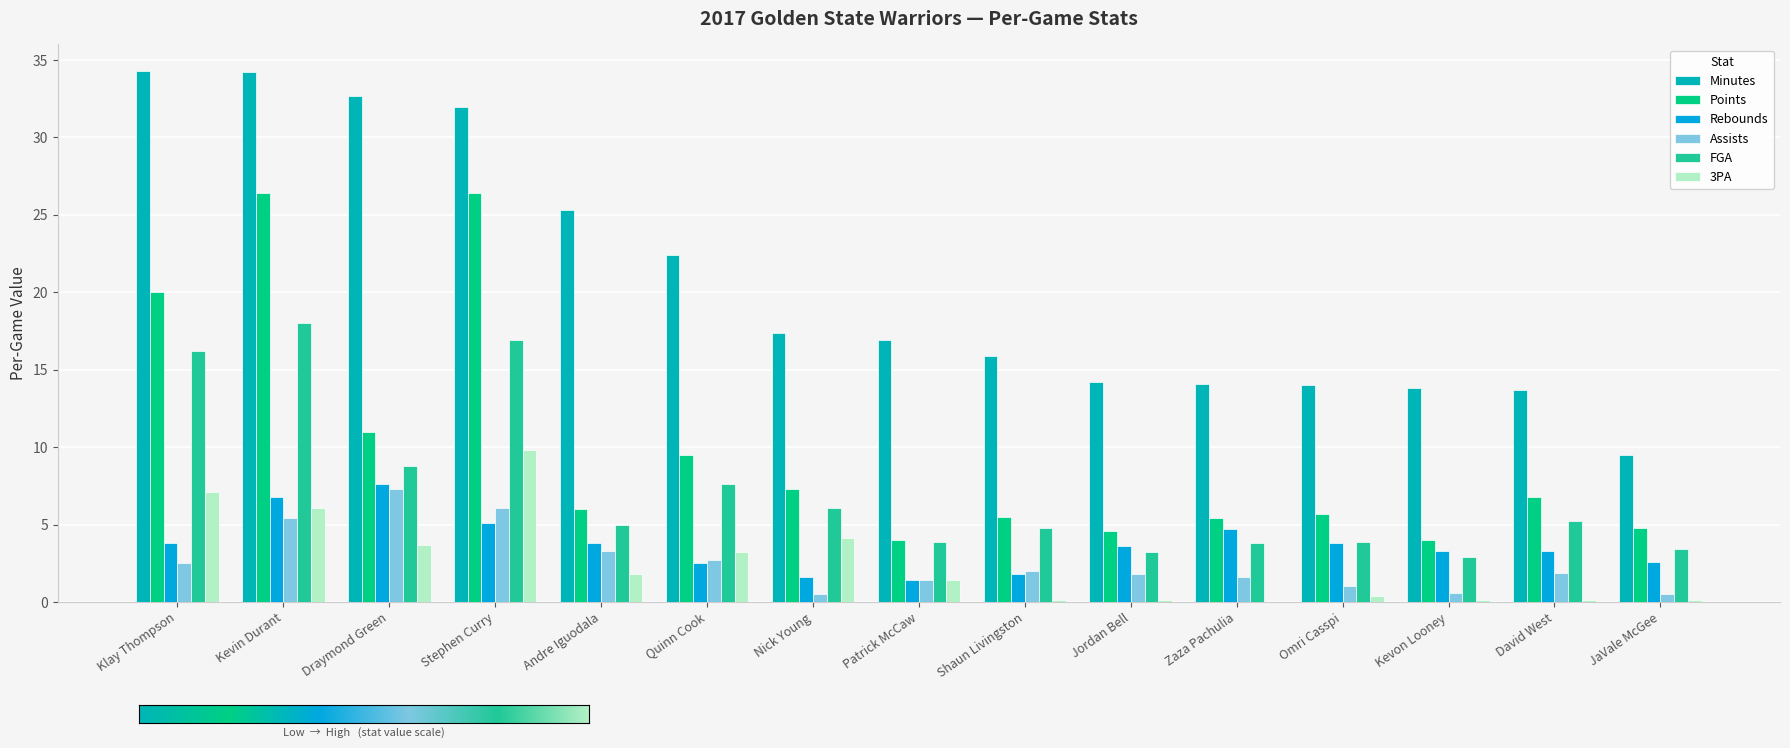

What is the value of the Assists bar at the 13th from the left?

0.6